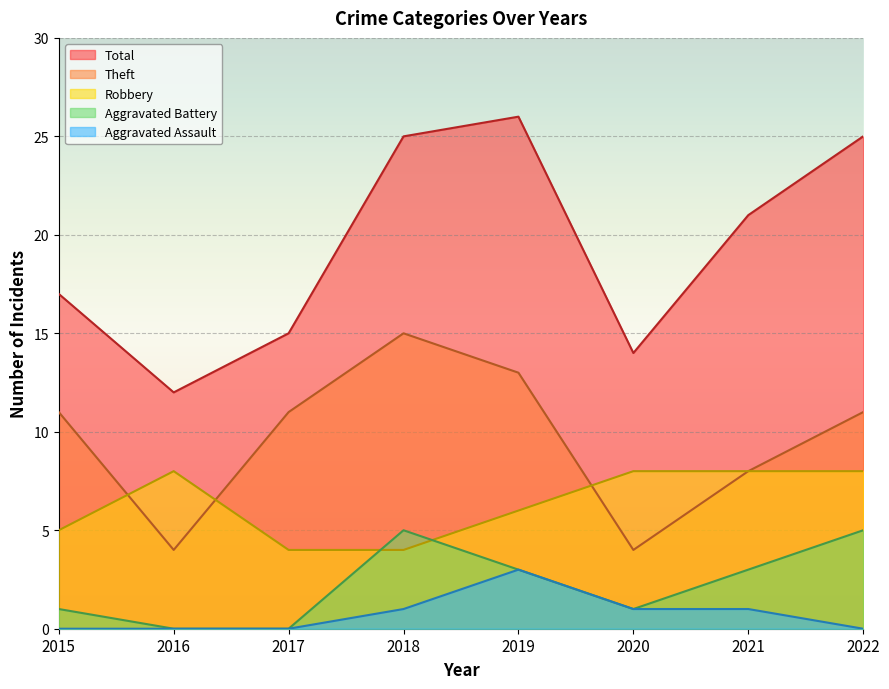

Reading right to left, what are all the values shown in this chart?

Robbery: 8	8	8	6	4	4	8	5
Theft: 11	8	4	13	15	11	4	11
Total: 25	21	14	26	25	15	12	17
Aggravated Battery: 5	3	1	3	5	0	0	1
Aggravated Assault: 0	1	1	3	1	0	0	0